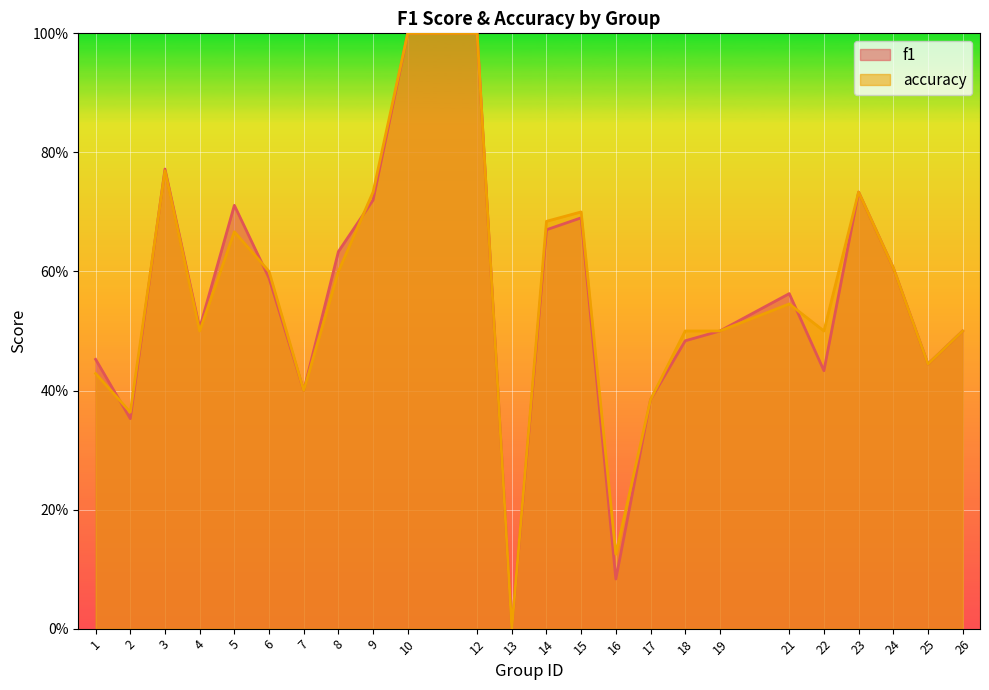

The value of f1 at 21 is 0.6. True or false?

True